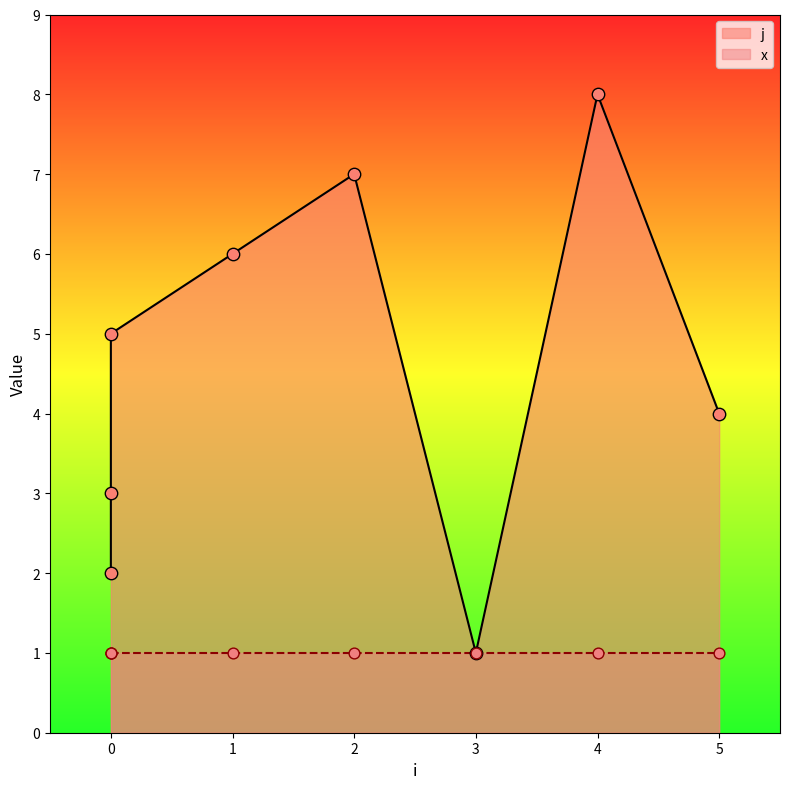

Between 4 and 5, which is larger?

4